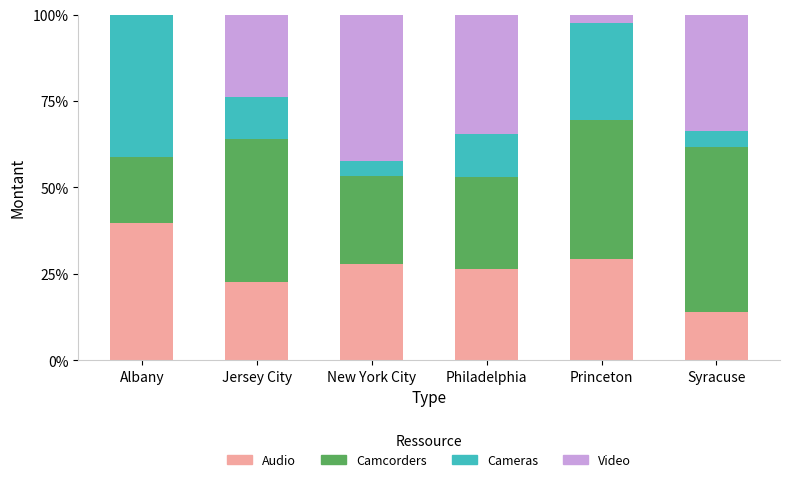

What value does the Audio series have at Syracuse?

13.9